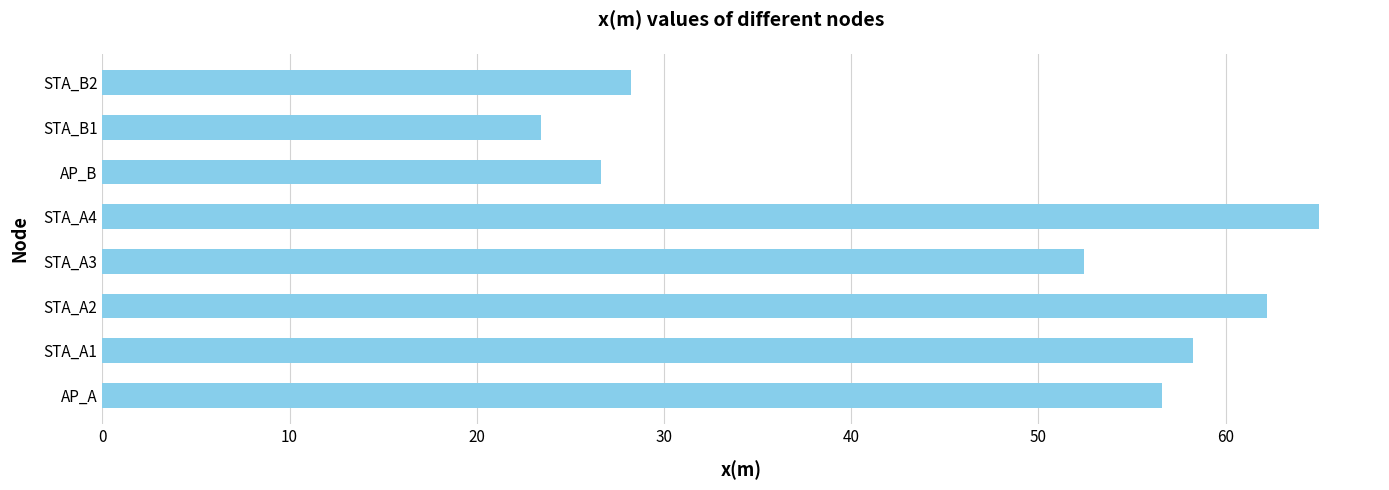

What is the average value?

46.6